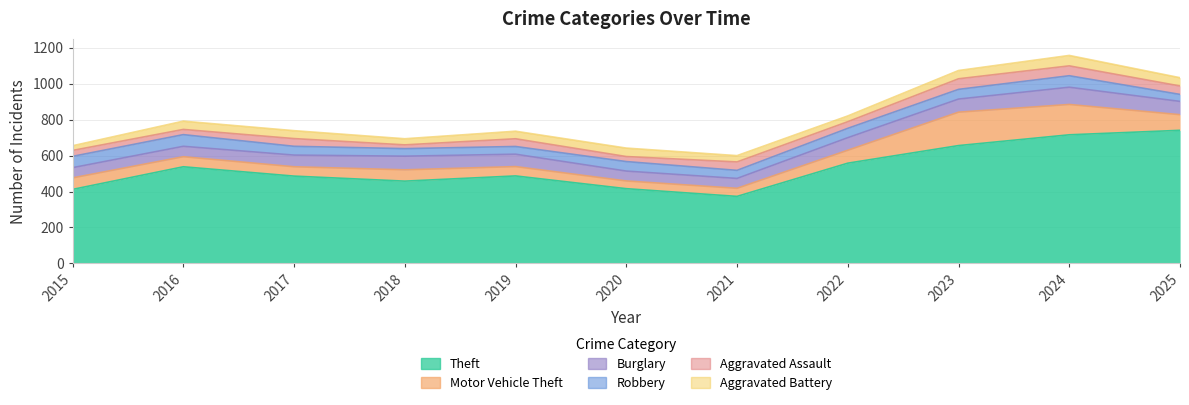

True or false: Aggravated Battery has a value of 76 at 2019.

False